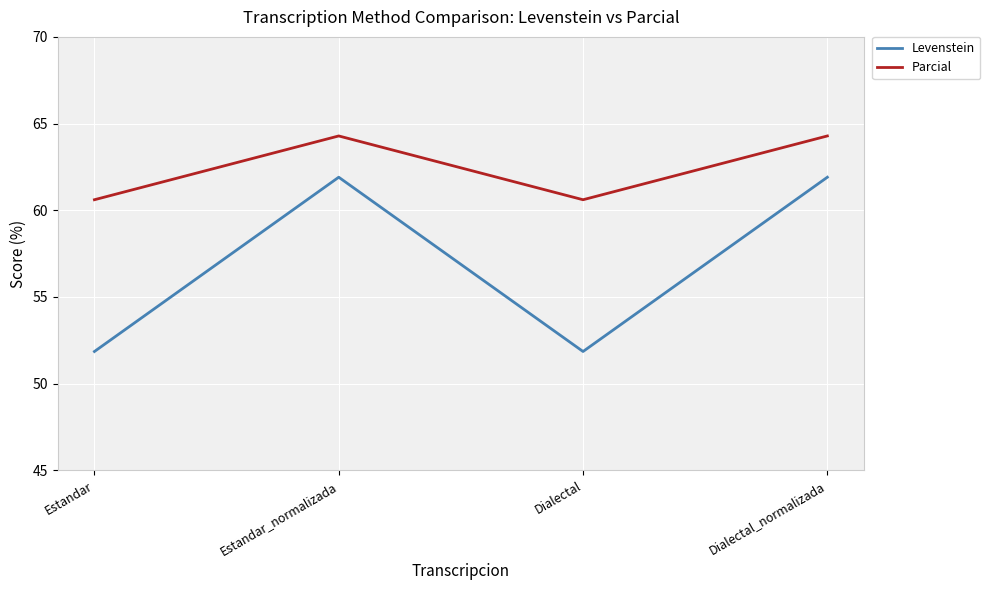

What is the smallest value displayed?

51.9